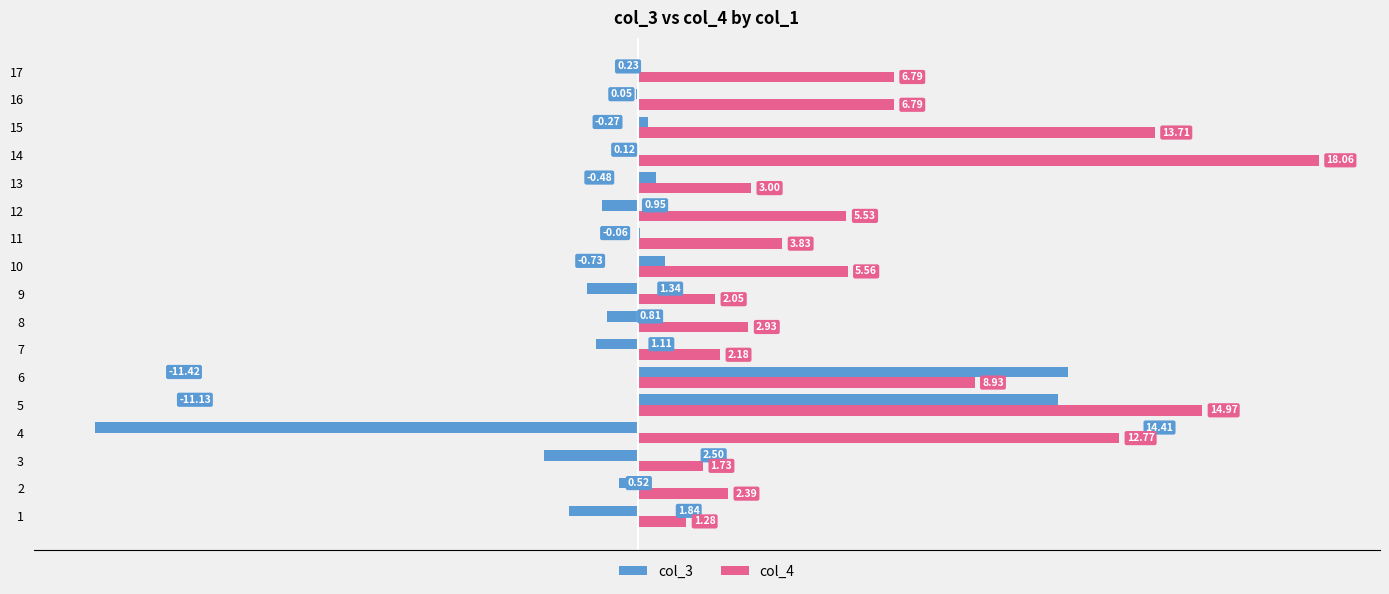

Between 6 and 16, which series saw the biggest shift?

col_3